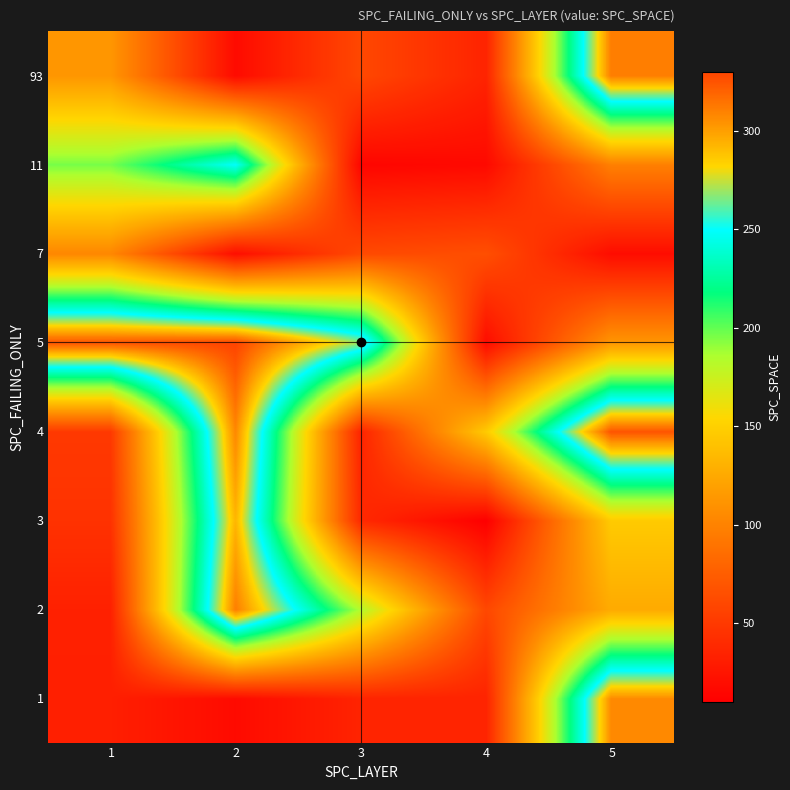

What is the minimum value shown in the chart?

10